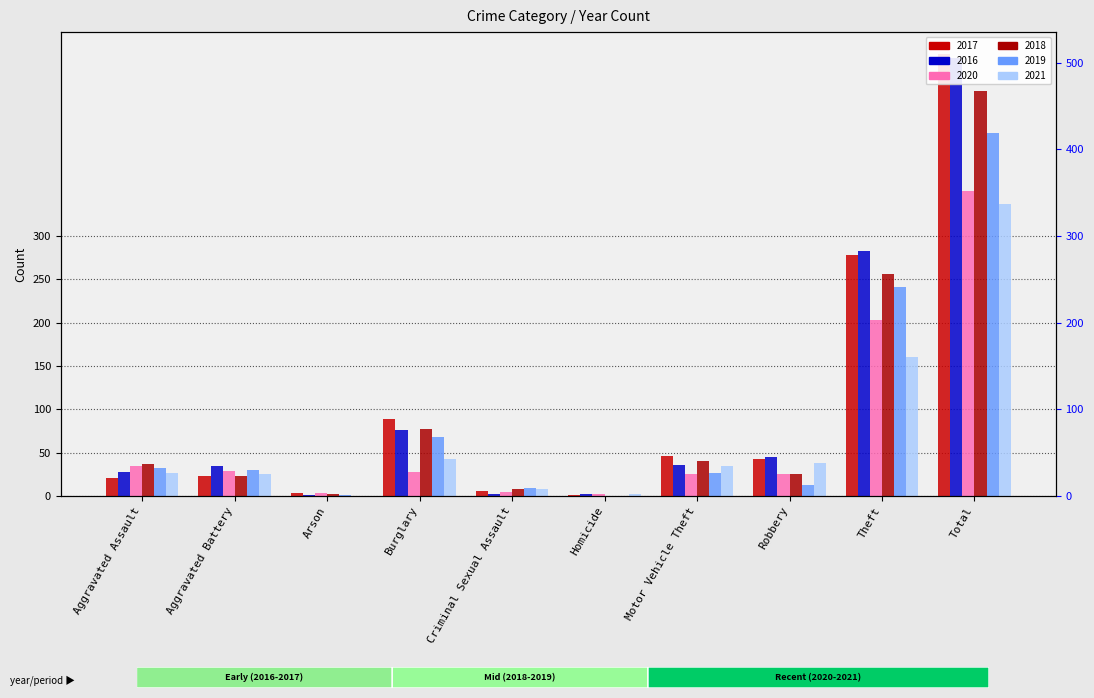

What is the sum of the 2018 values at Homicide and Aggravated Battery?

23